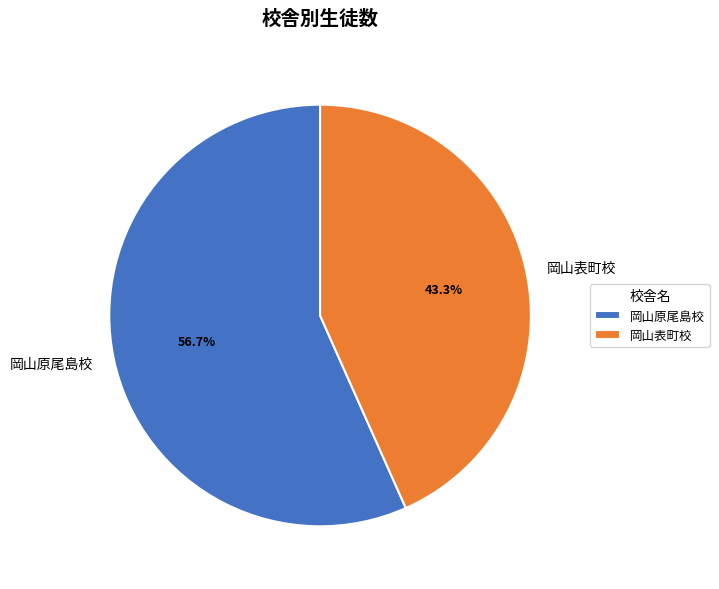

Count the number of slices in the pie.

2